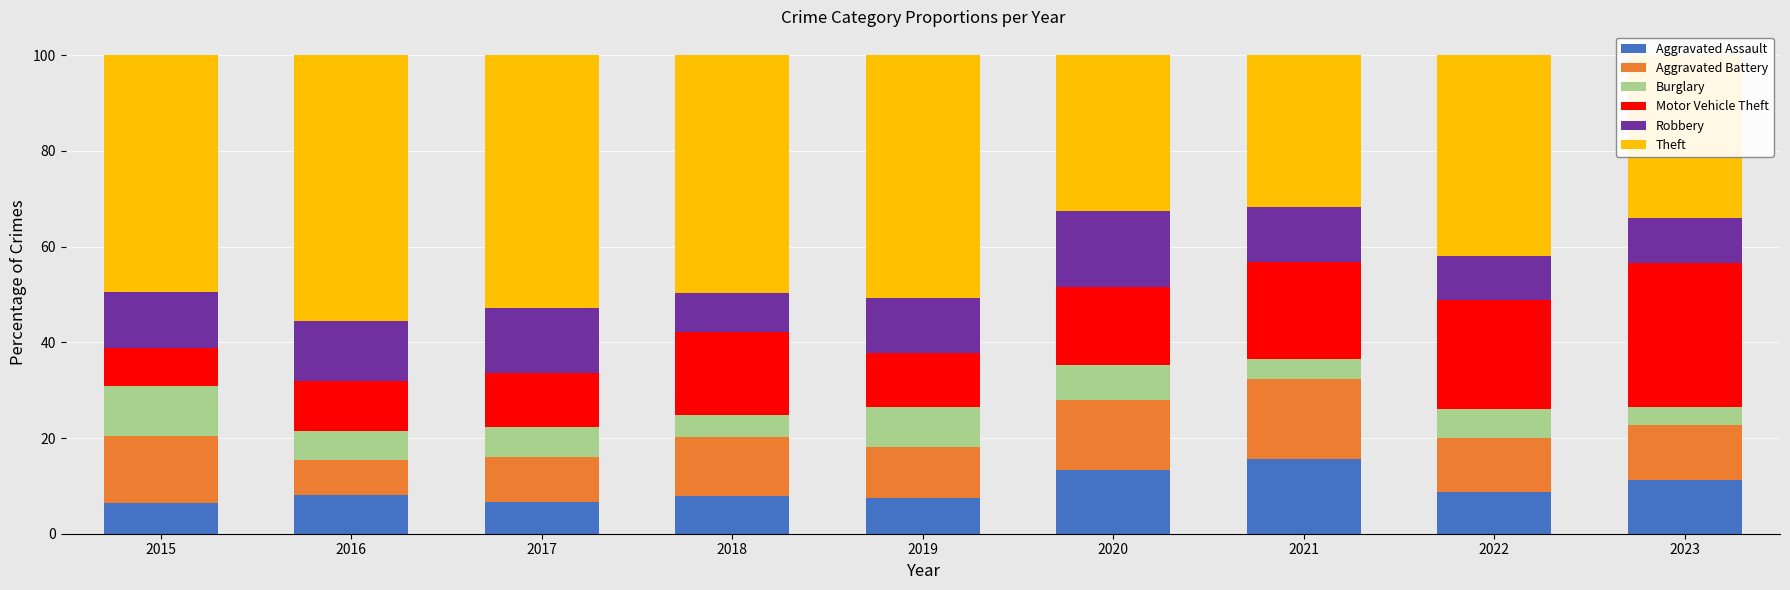

At which label does Aggravated Assault reach its peak?

2021